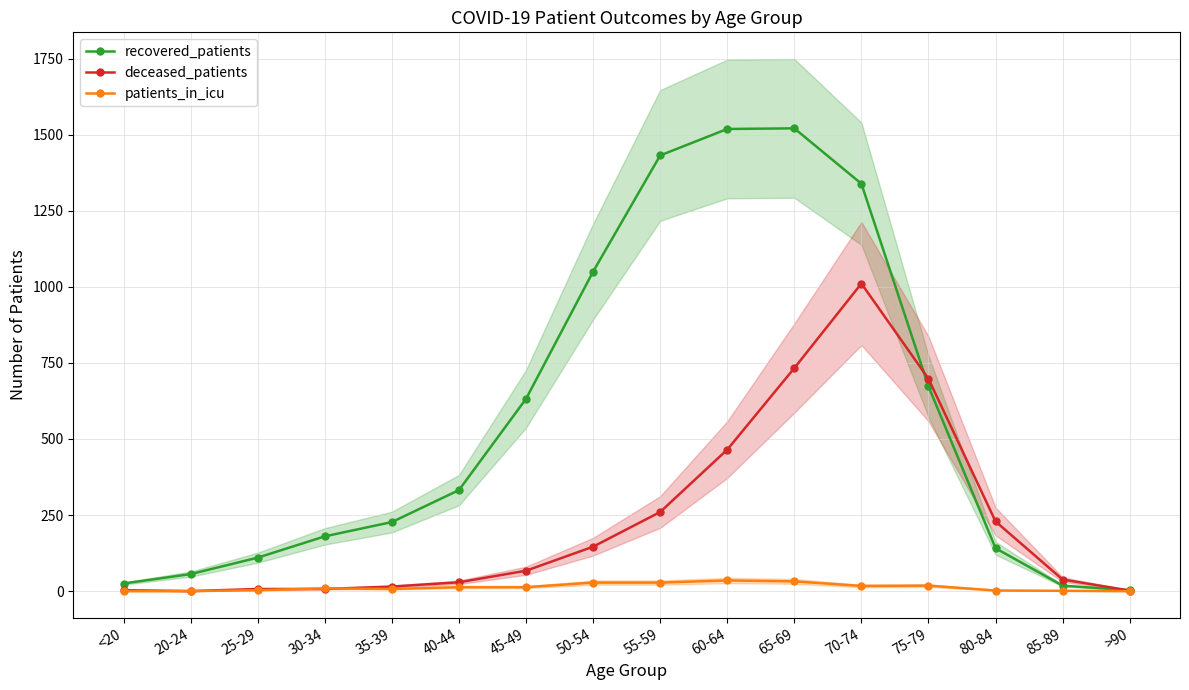

What is the sum of the deceased_patients values at 85-89 and 80-84?

267